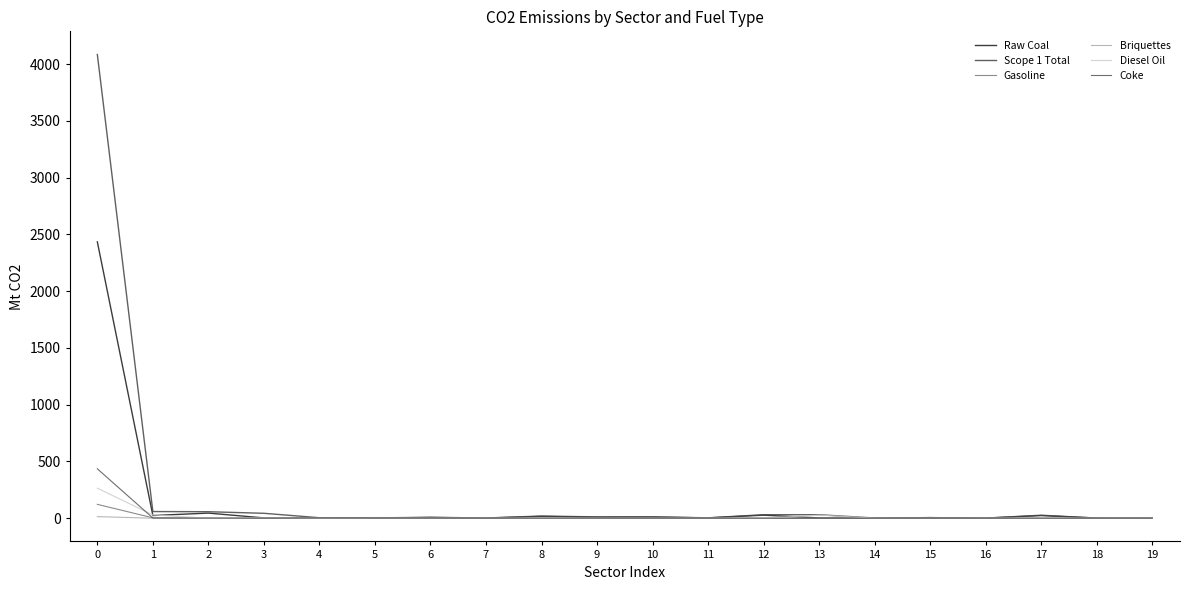

Is it true that Scope 1 Total equals 8.2 at 6?

True